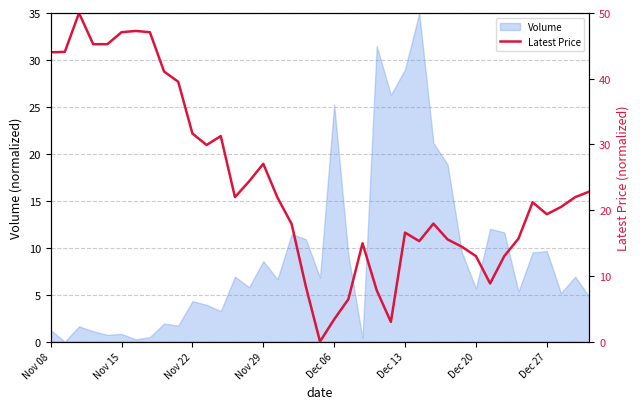

How many interior local valleys (lower than both neighbors) does the data have?

7